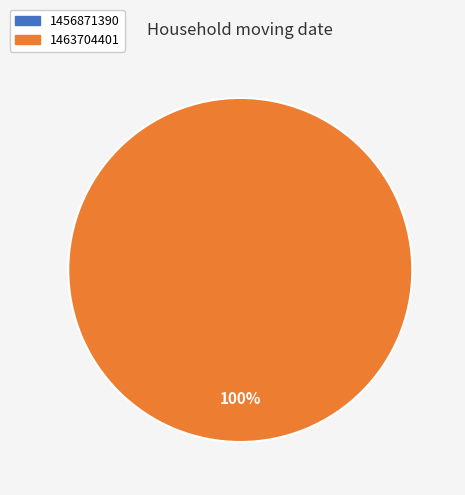

What percentage is the 1463704401 slice, to the nearest percent?

100%